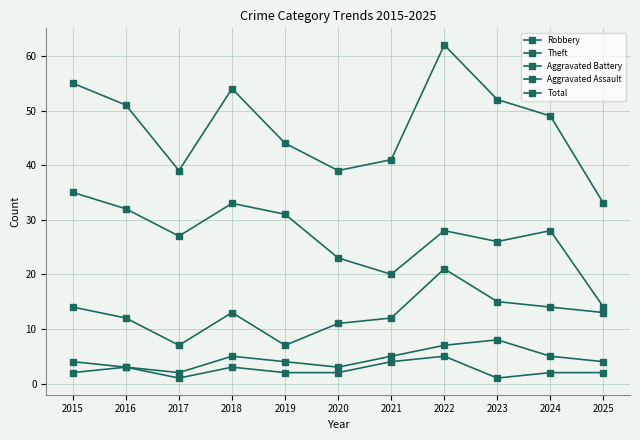

How many data points does each series have?

11